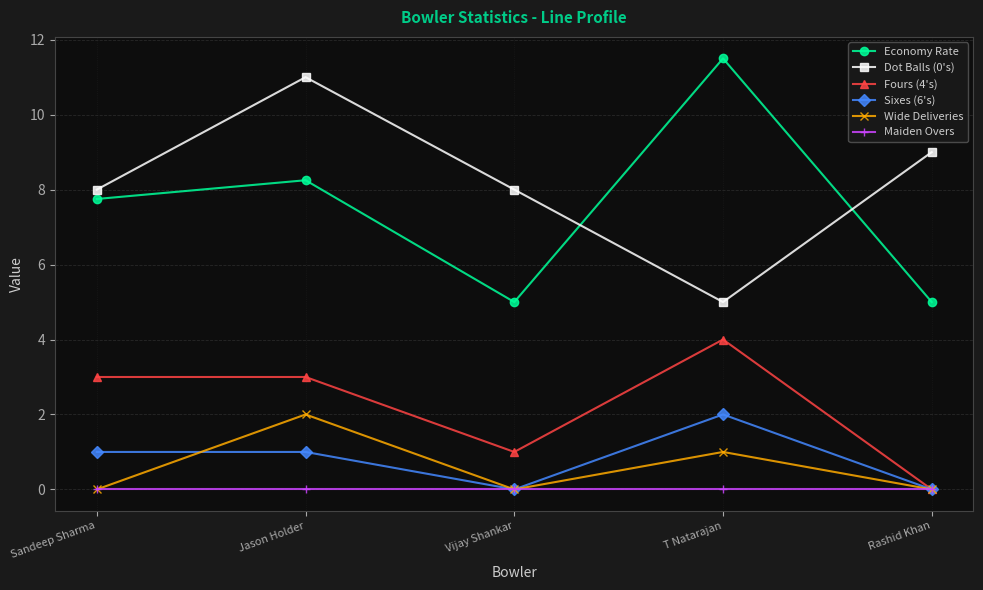

The Economy Rate series shows 1.3 at Rashid Khan. True or false?

False